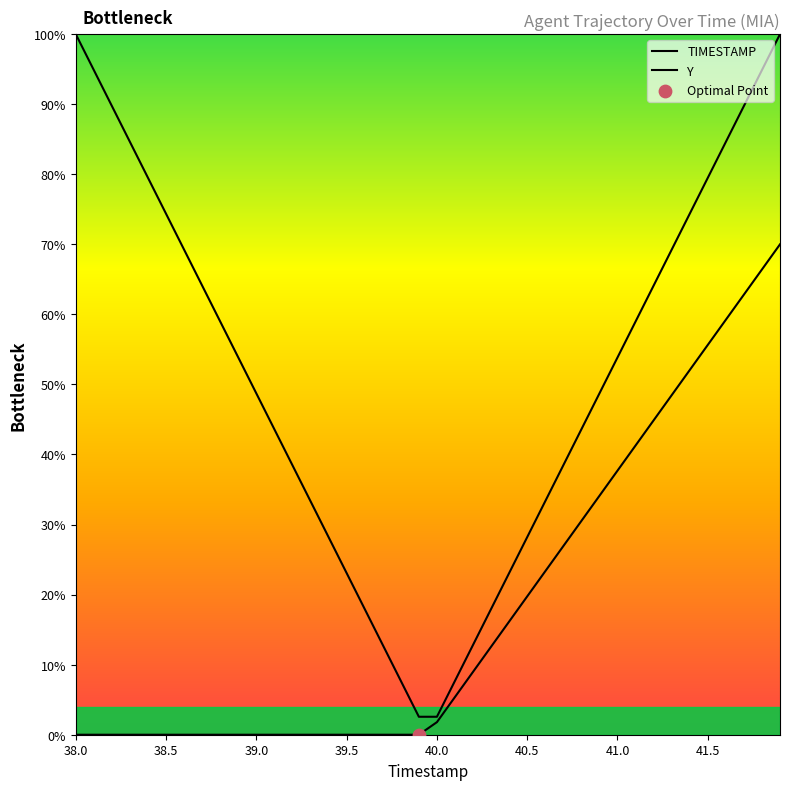

Which series reaches the maximum Y coordinate?

TIMESTAMP